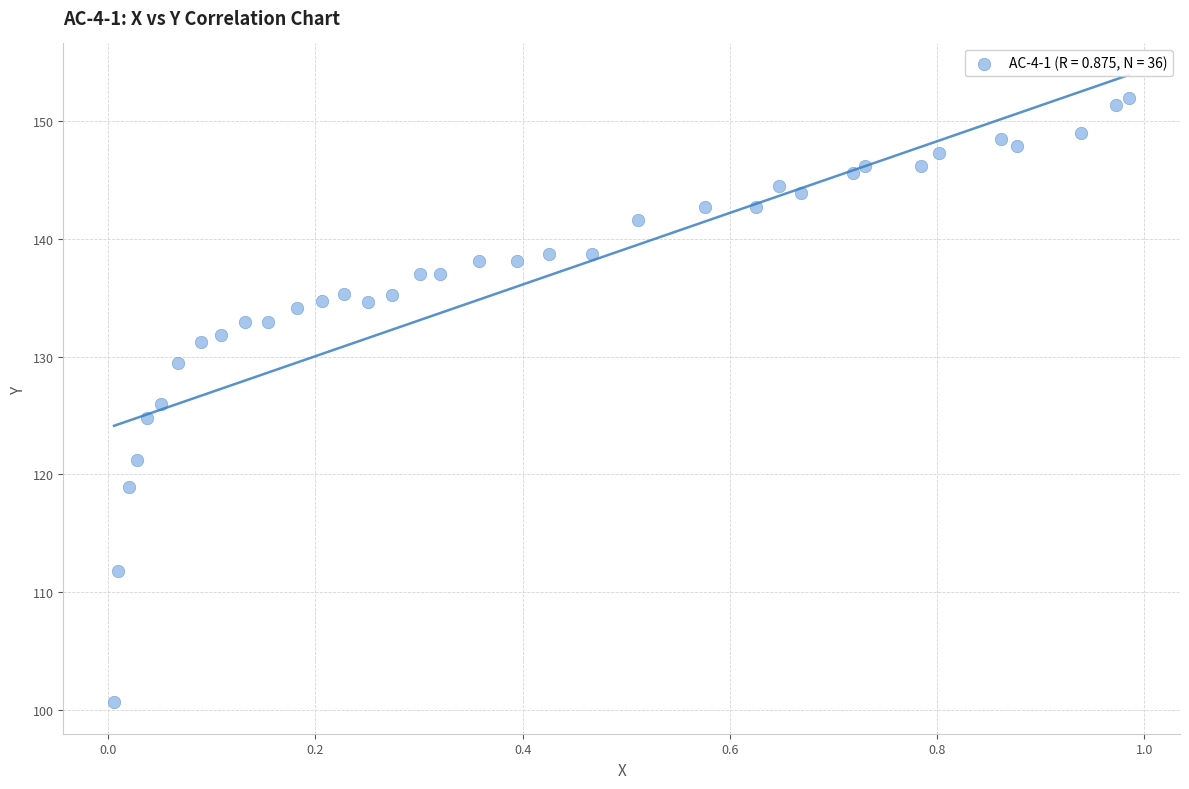

What is the range of Y values (max minus min)?

51.2